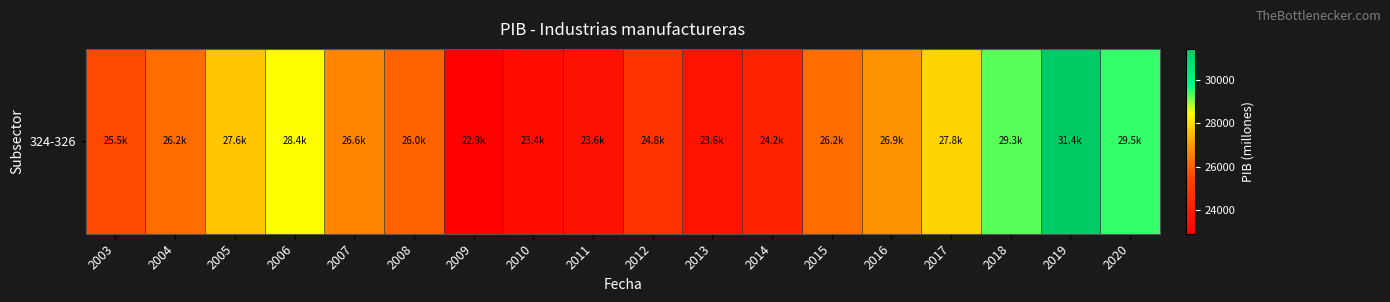

Reading right to left, what are all the values shown in this chart?

2020=29459.6	2019=31438.6	2018=29291.1	2017=27849.4	2016=26894.1	2015=26186.7	2014=24232.2	2013=23585.6	2012=24791.6	2011=23552.8	2010=23354.5	2009=22916.7	2008=26020.1	2007=26598.7	2006=28428.9	2005=27635.7	2004=26174.5	2003=25547.5